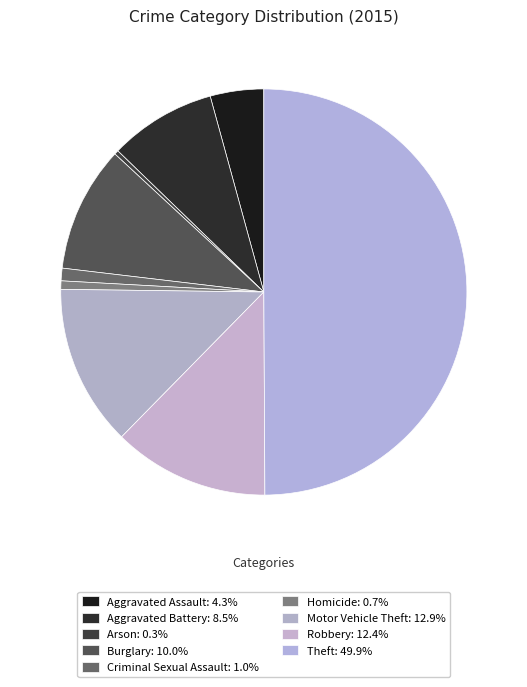

How many slices are in this pie chart?

9